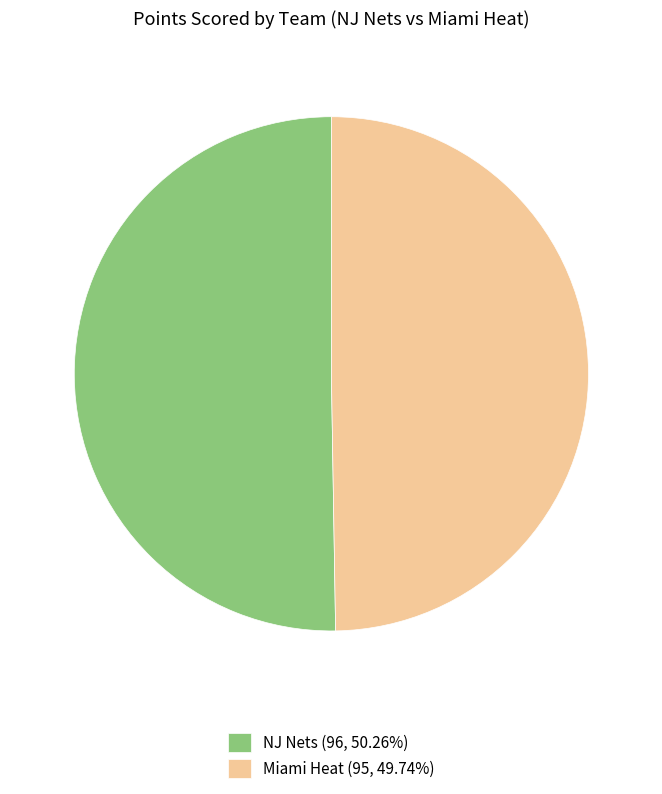

Is there any slice that represents more than half of the pie?

Yes